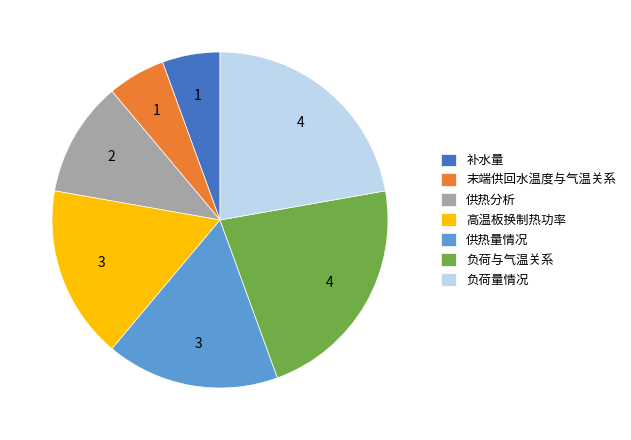

True or false: 高温板换制热功率 accounts for 17% of the total.

True